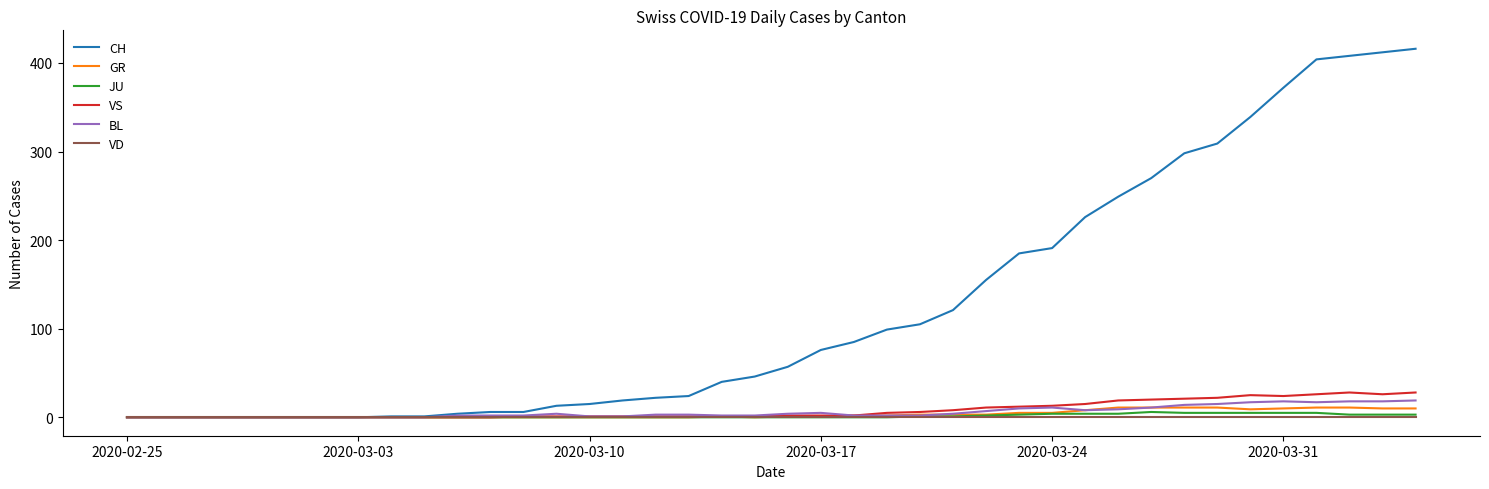

What is the greatest value displayed?

416